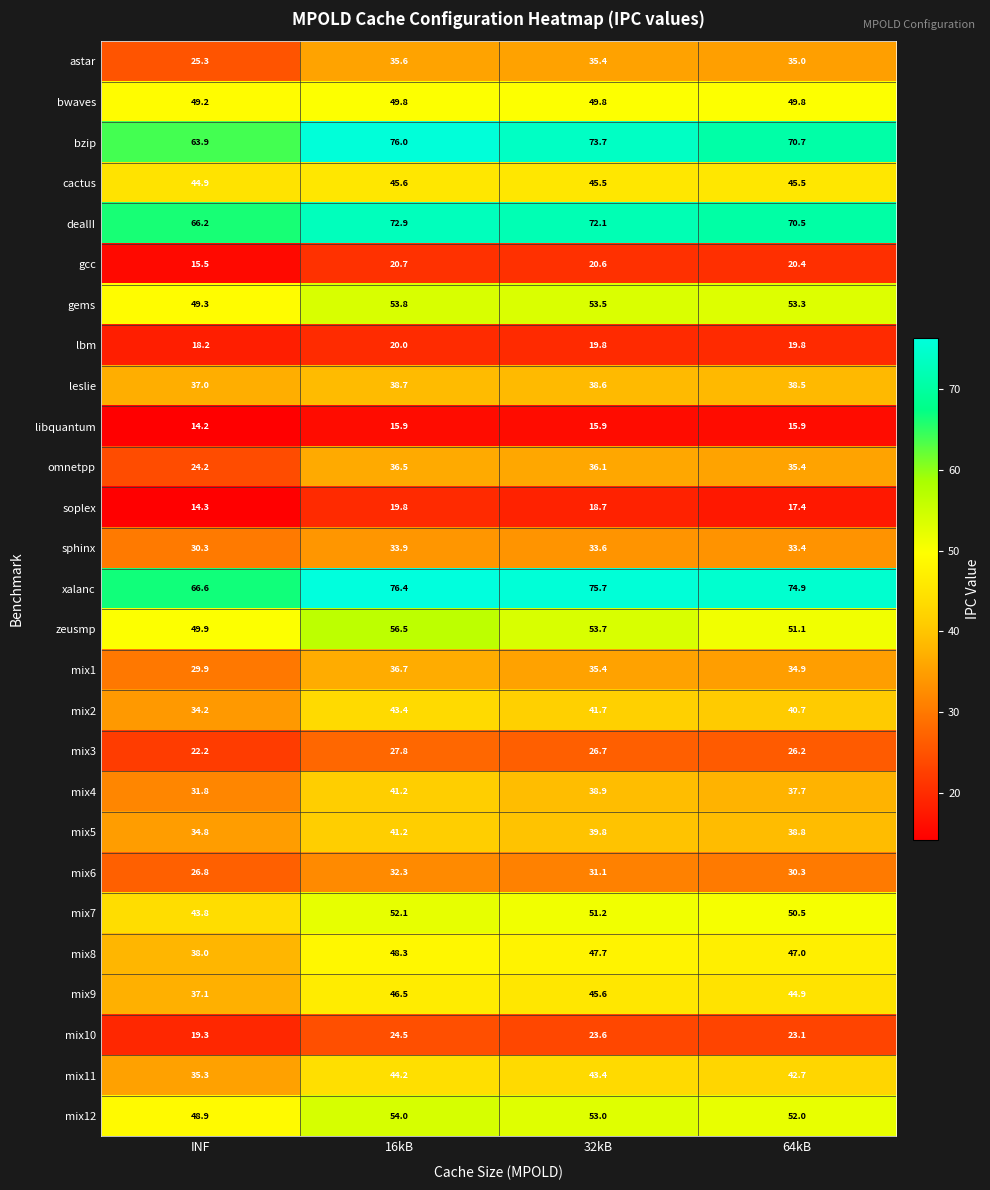

What is the sum of the mix1 values at INF and 16kB?

66.6